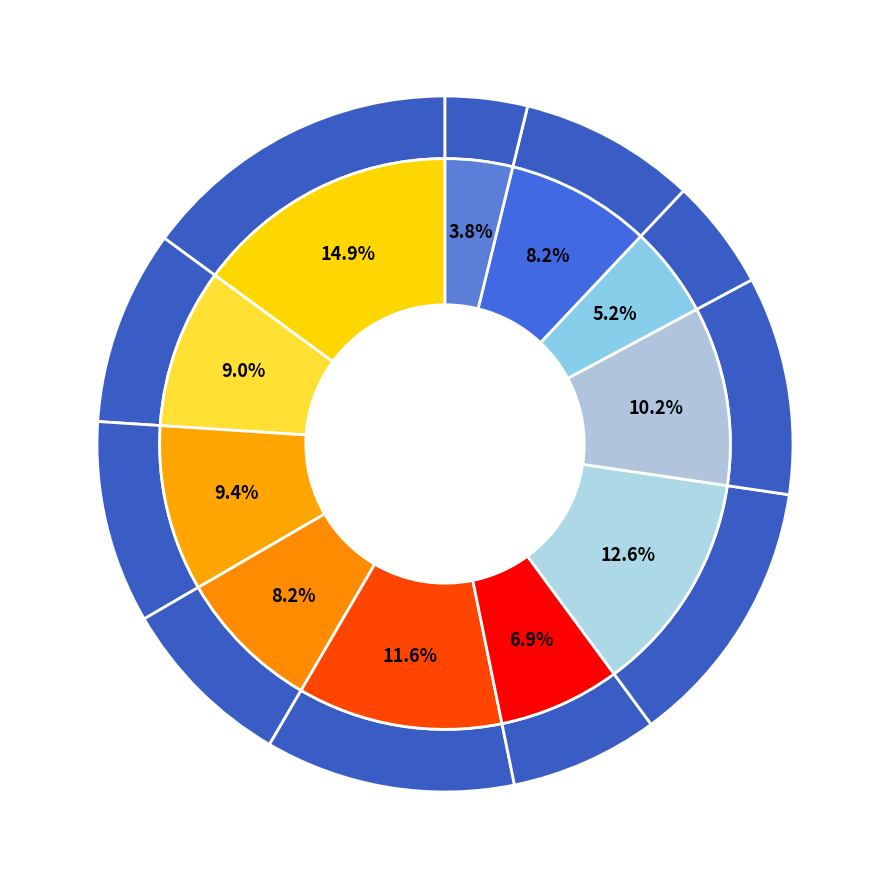

Combined, do 次山房赠阮尉烛诗韵 and 次山房赠阮尉烛诗韵 account for over 50%?

No